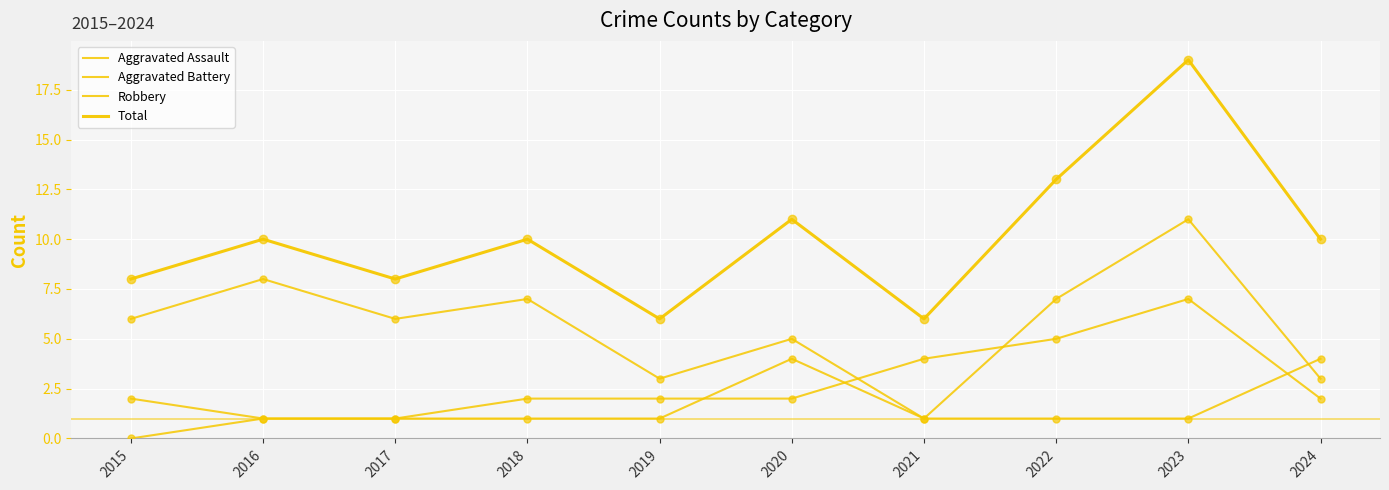

How many lines are shown in the chart?

4